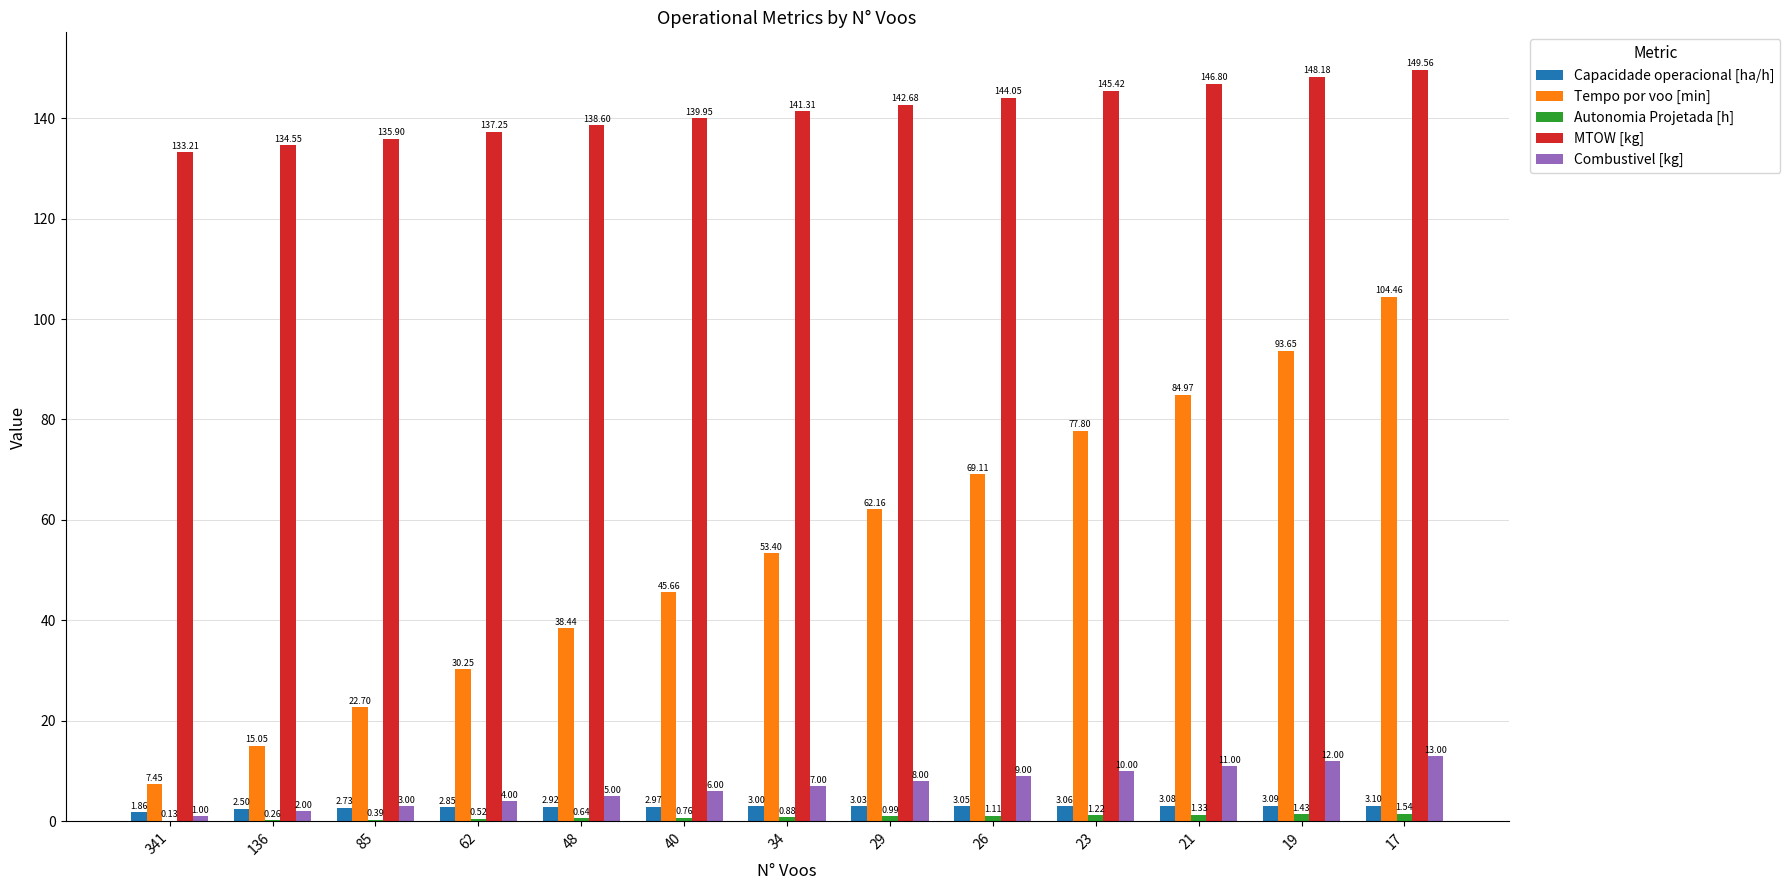

Between 29 and 21, which series saw the biggest shift?

Tempo por voo [min]